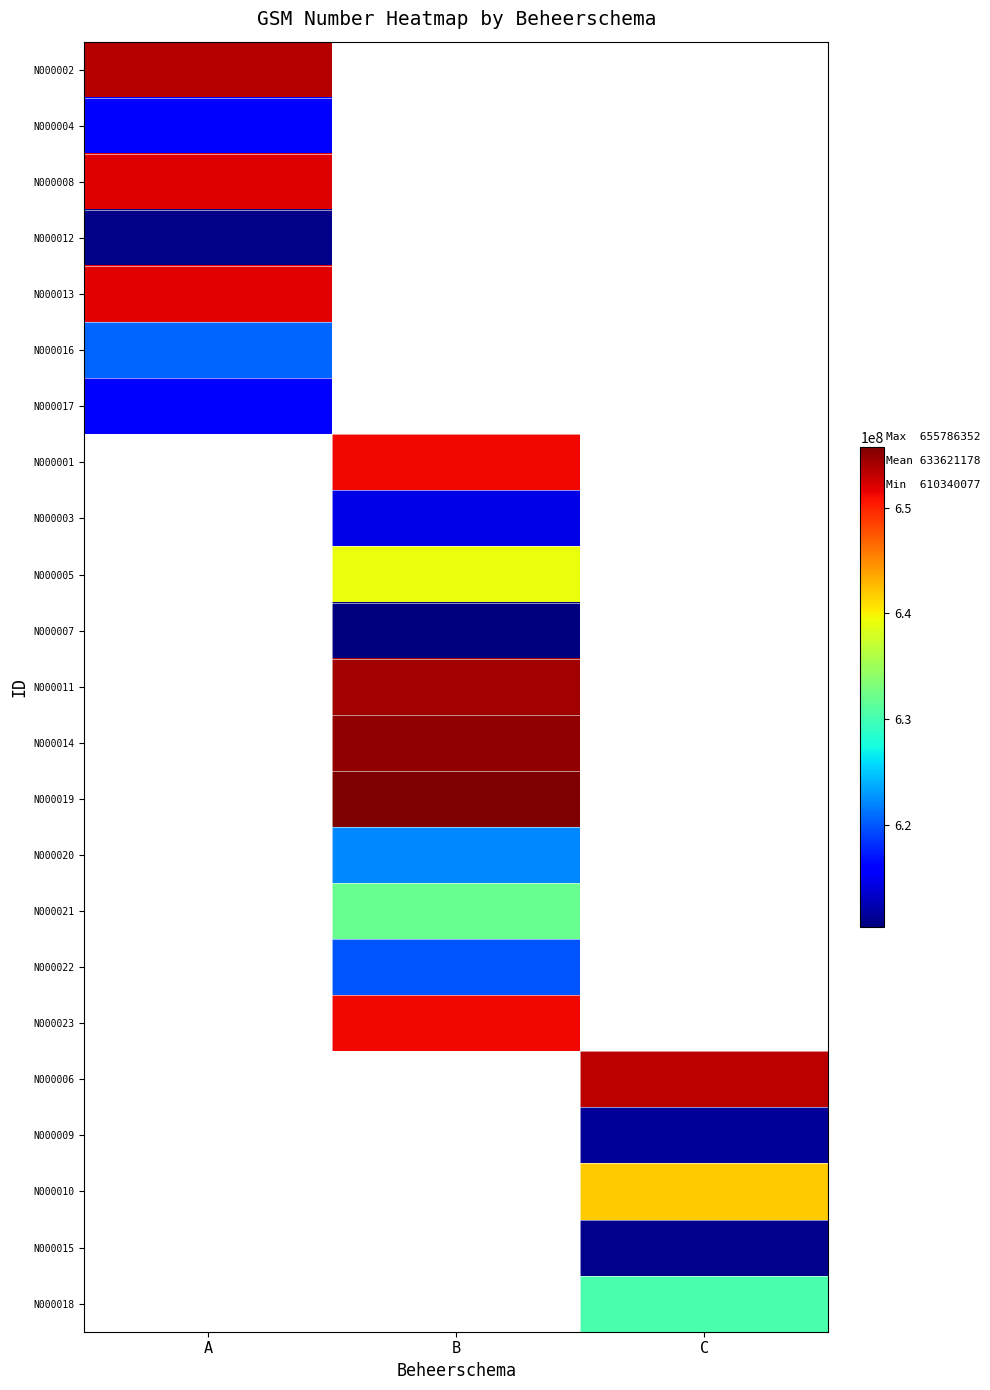

Is the value of N000020 at A greater than the value of N000002 at B?

No